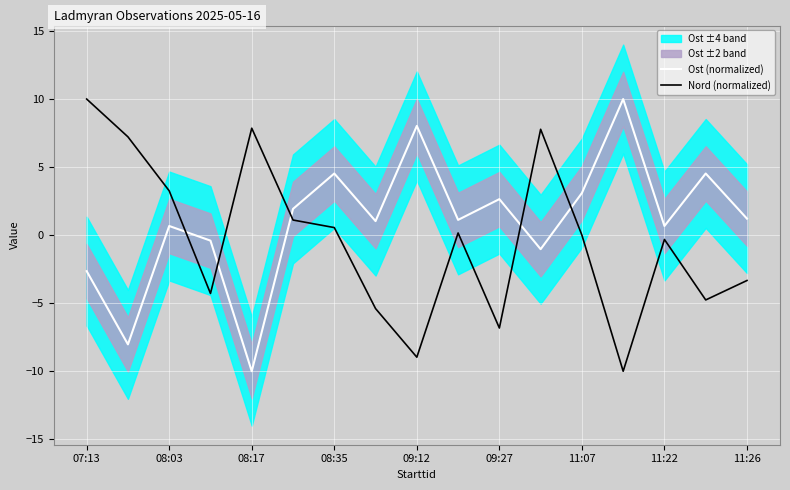

True or false: Nord (normalized) and Ost (normalized) cross at least once.

True